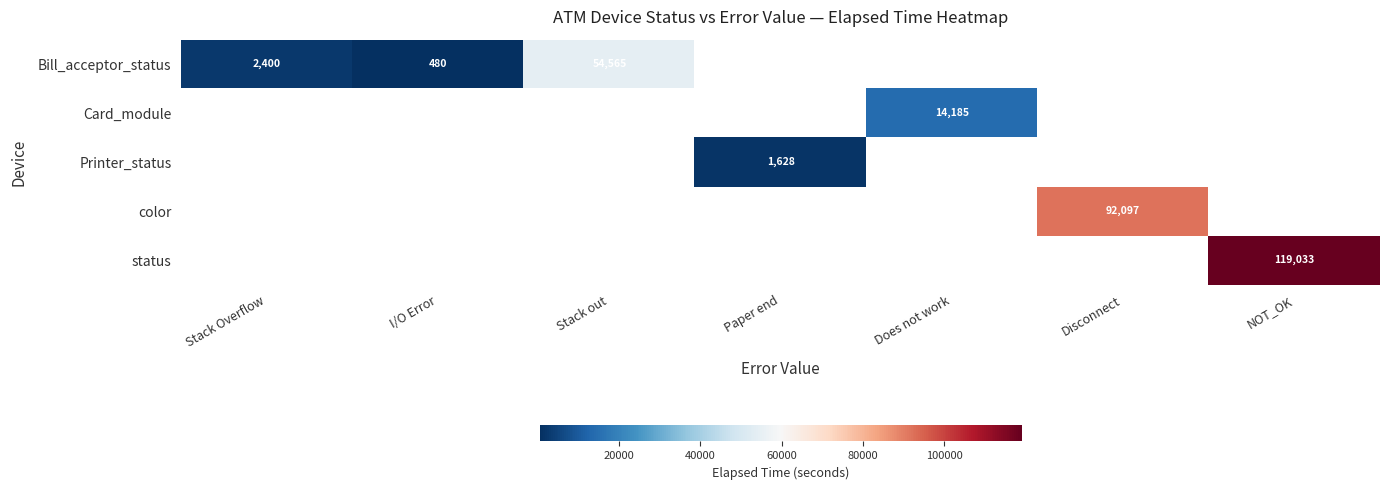

At which category does the chart reach its minimum across all series?

I/O Error